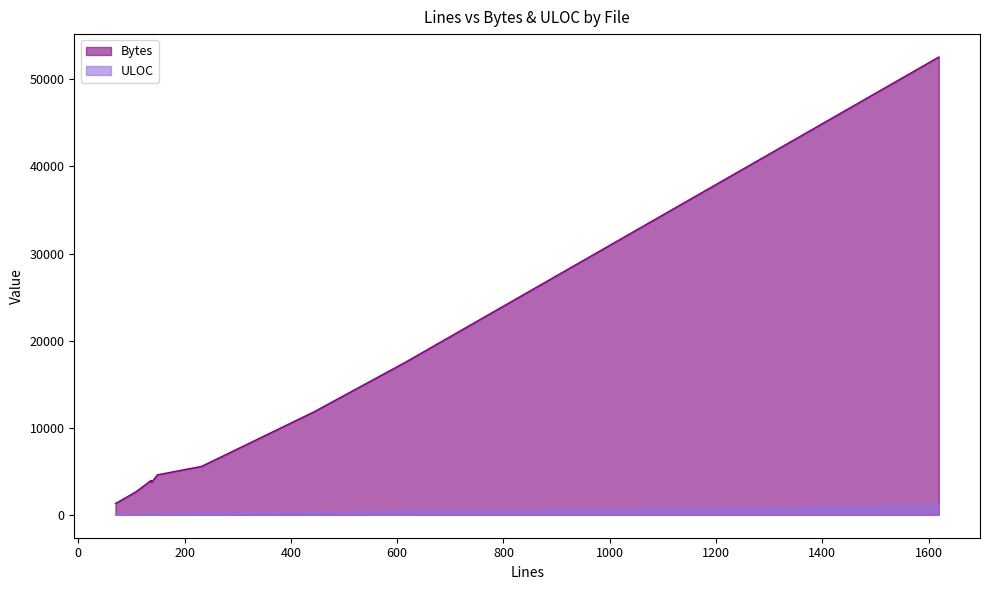

List the series in order of their overall mean, lowest first.

ULOC, Bytes